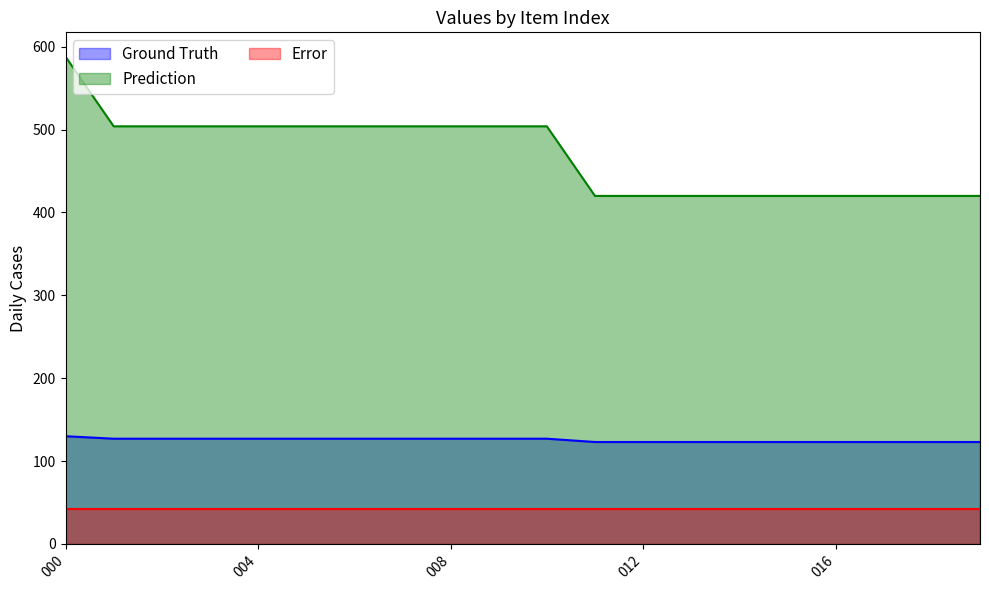

True or false: Ground Truth and Prediction cross at least once.

False